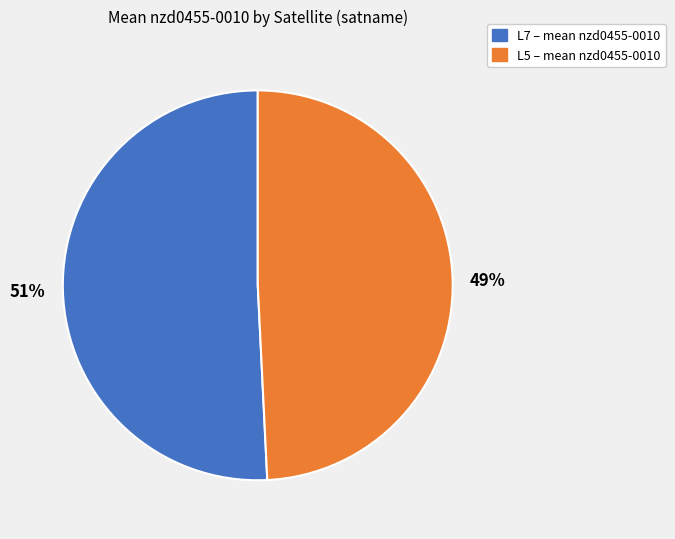

True or false: L5 accounts for 49% of the total.

True